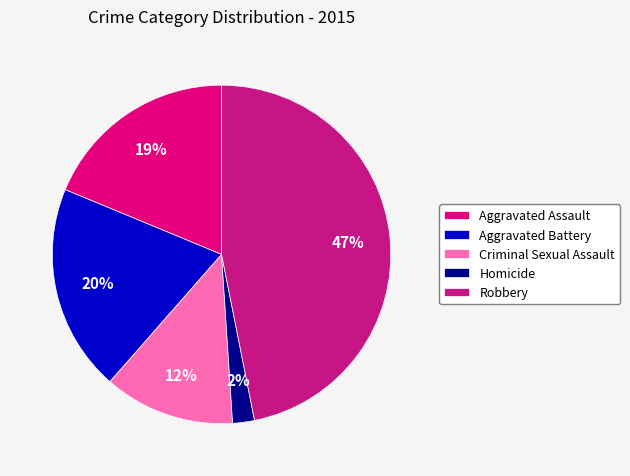

What is the largest slice in the pie chart?

Robbery